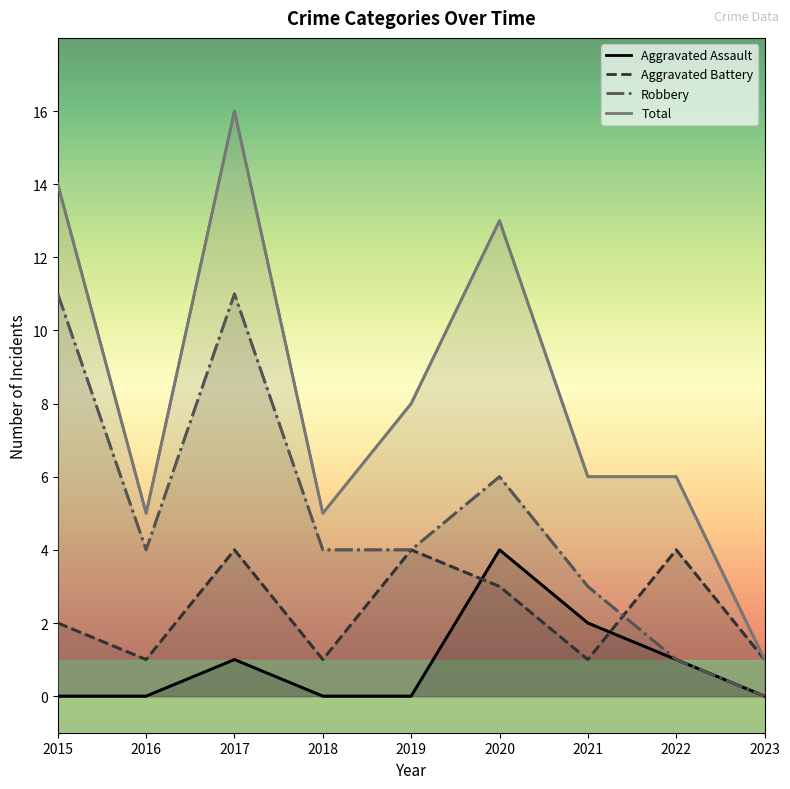

Is it true that Aggravated Battery equals 0 at 2023?

False